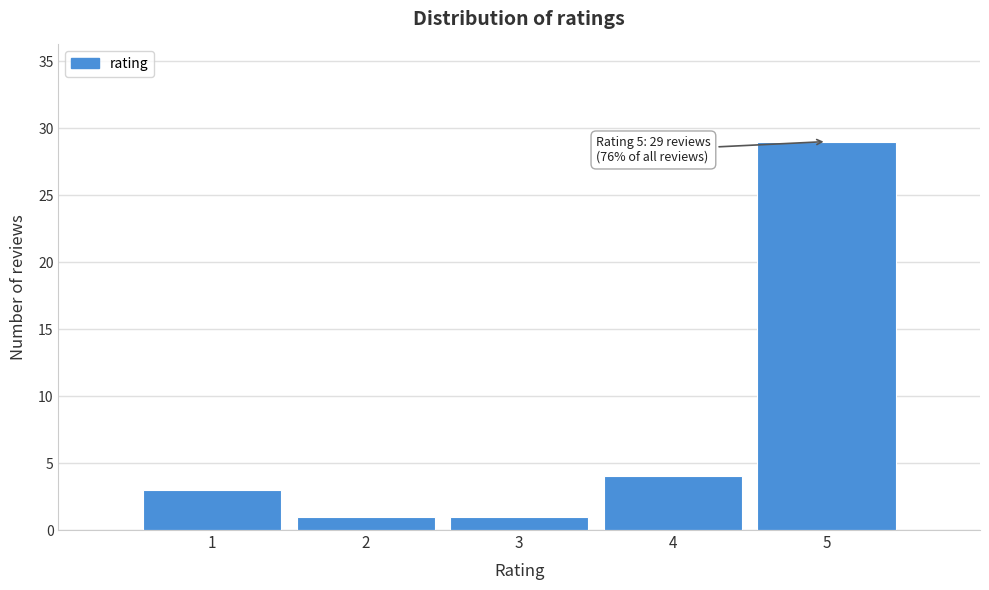

Reading left to right, list all the values displayed in this chart.

3	1	1	4	29